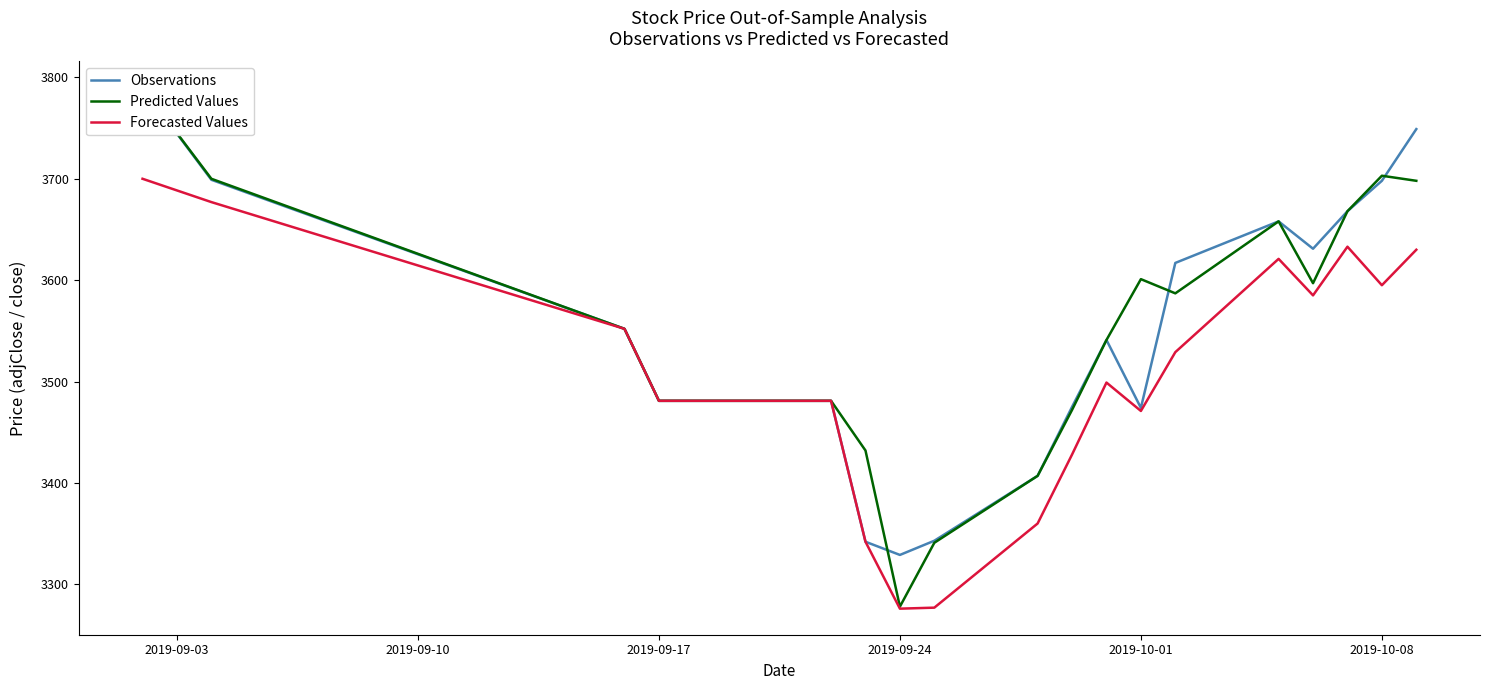

Read the Forecasted Values value at 2019-09-24.

3276